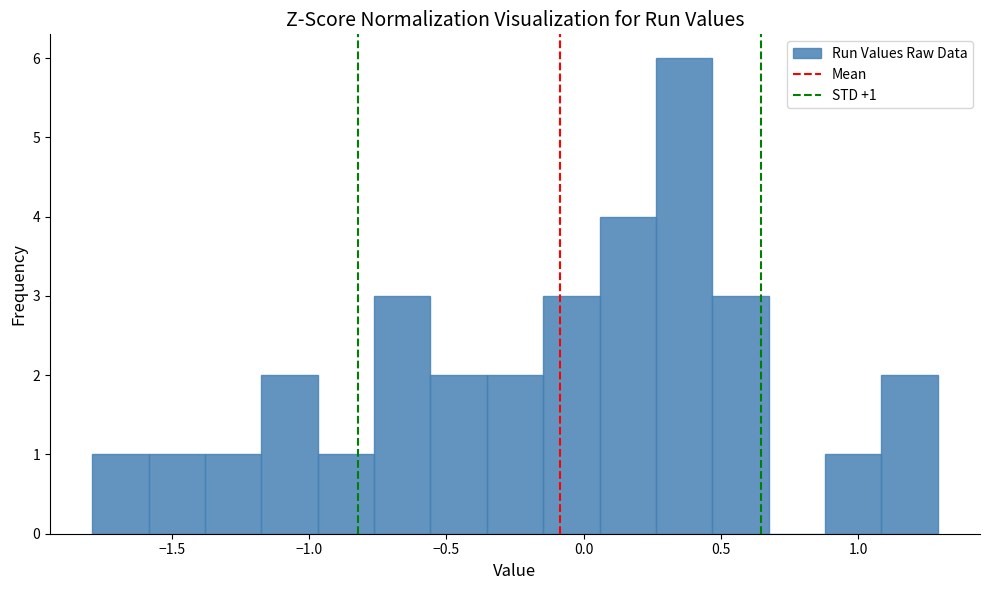

Which range on the x-axis has the tallest bar?

0.25 to 0.45